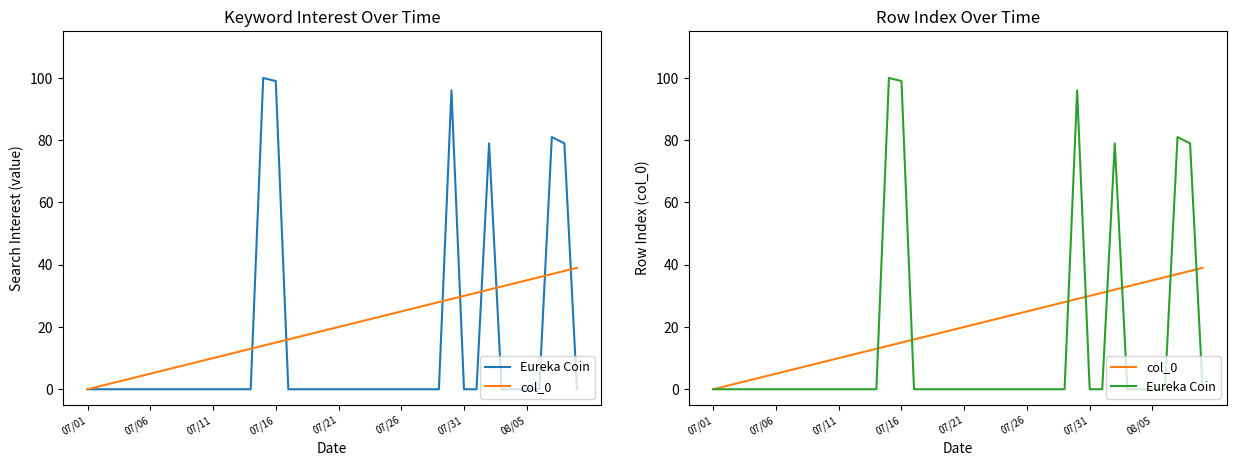

At which category does Eureka Coin reach its first local peak?

14